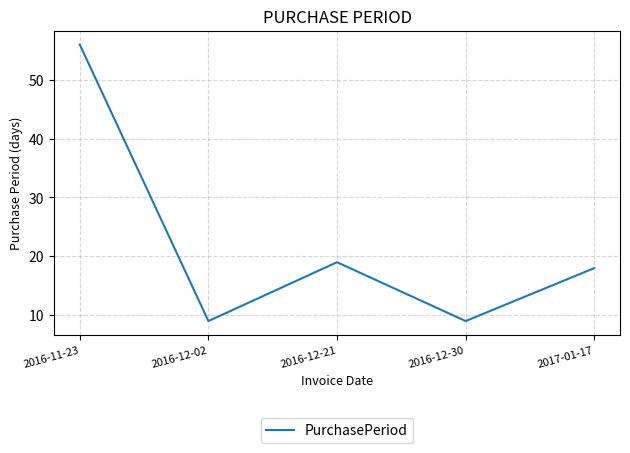

What is the change in value from 2016-11-23 to 2017-01-17?

-38